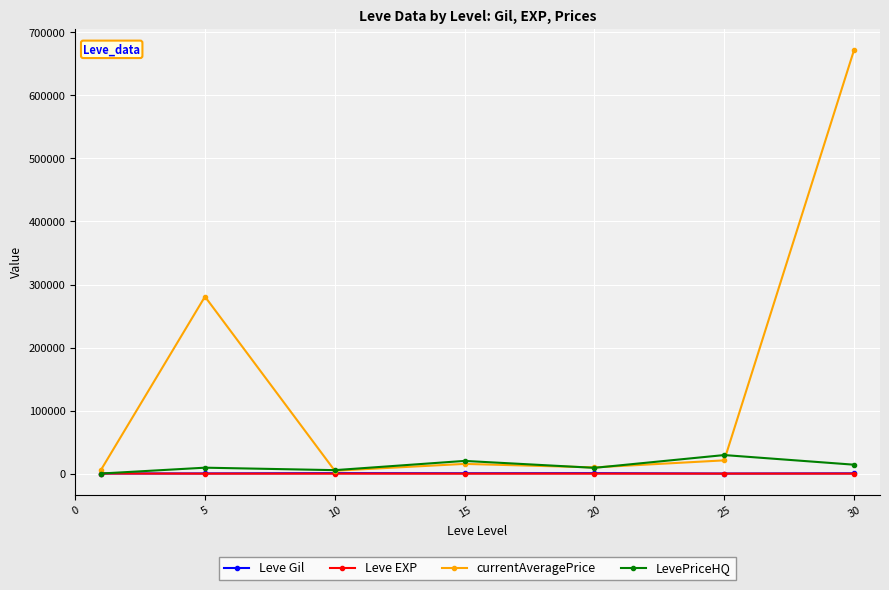

Which series has the largest total across all categories?

currentAveragePrice